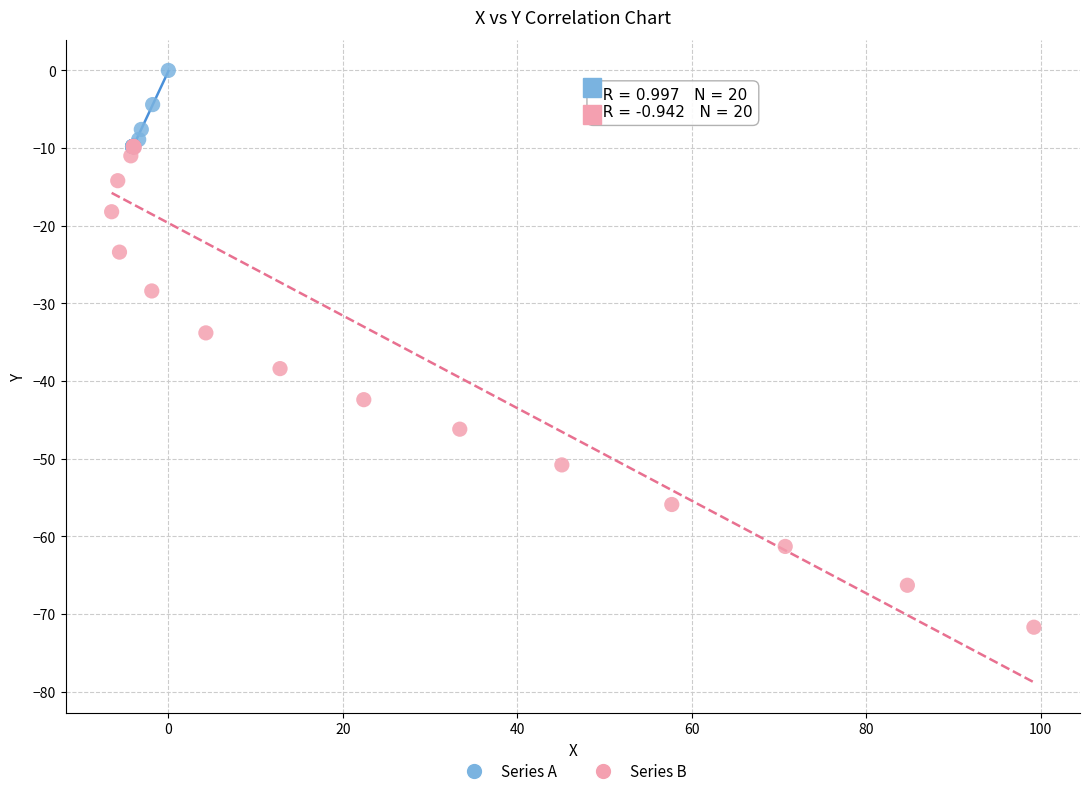

Which series contains the lowest Y value?

Series B